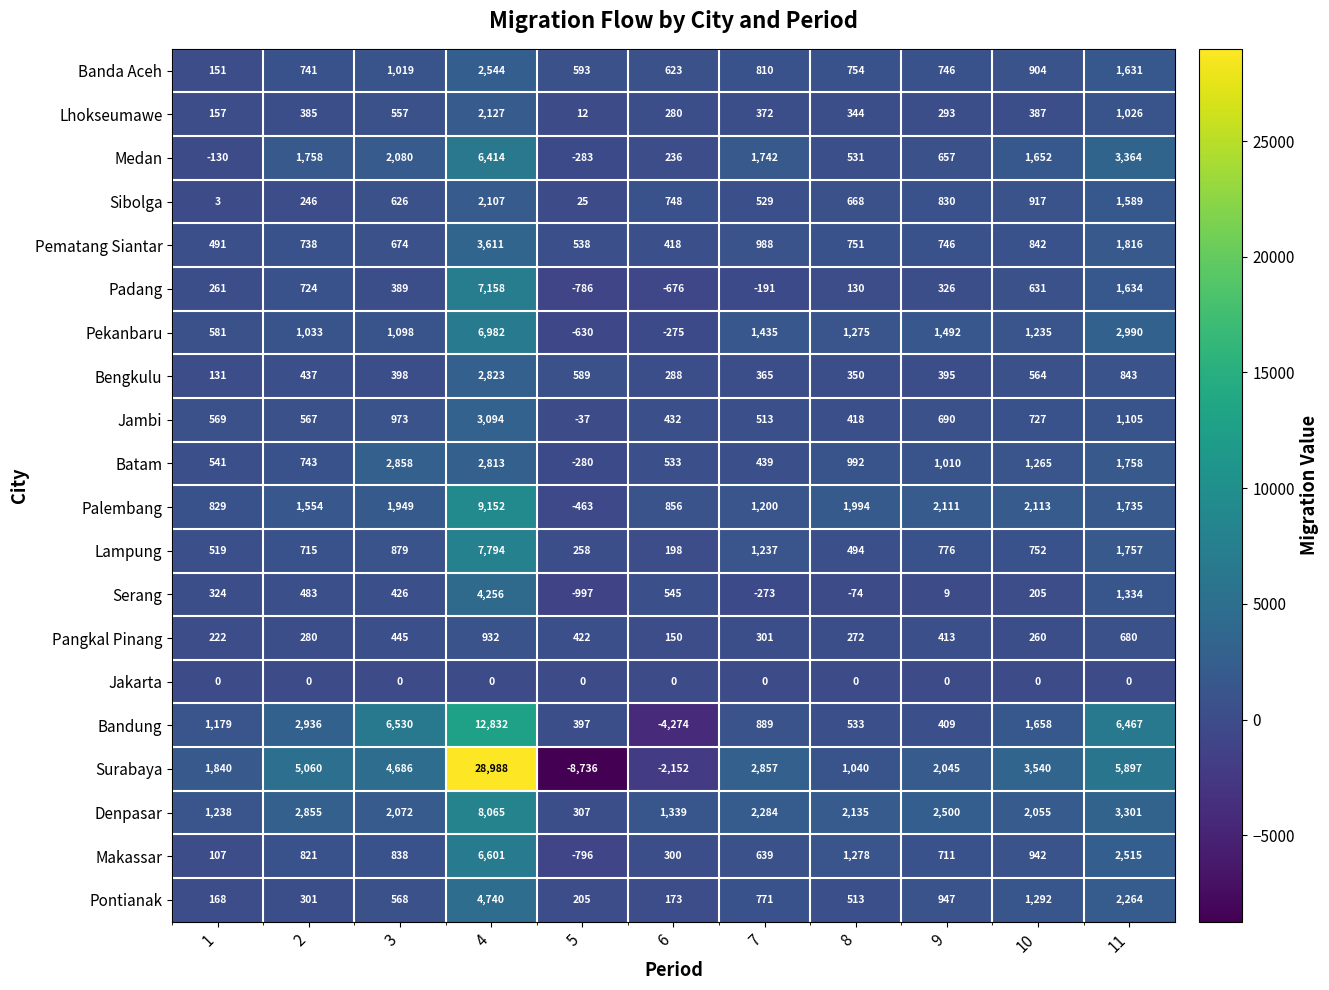

Rank the series by their maximum value, from highest to lowest.

Surabaya, Bandung, Palembang, Denpasar, Lampung, Padang, Pekanbaru, Makassar, Medan, Pontianak, Serang, Pematang Siantar, Jambi, Batam, Bengkulu, Banda Aceh, Lhokseumawe, Sibolga, Pangkal Pinang, Jakarta